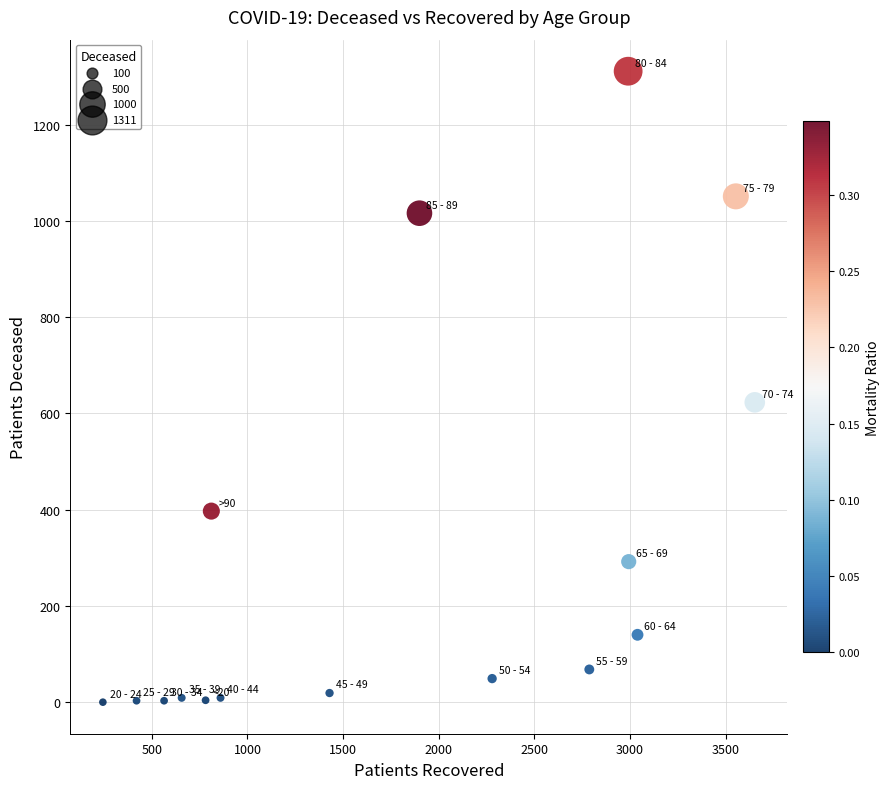

What is the range of Y values (max minus min)?

1311